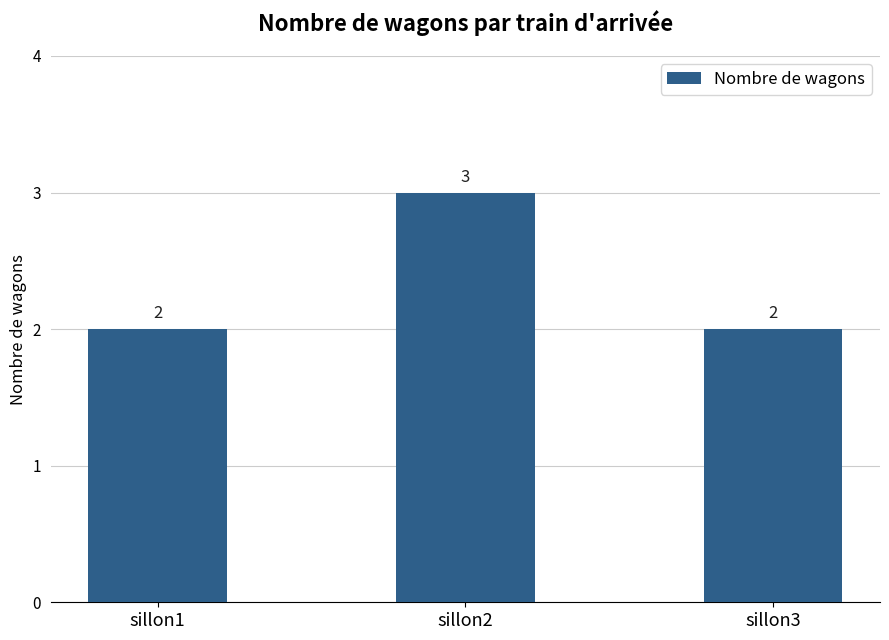

What is the average value?

2